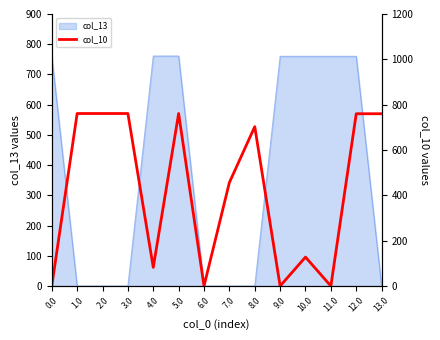

What is the label of the 1st point from the right?

13.0